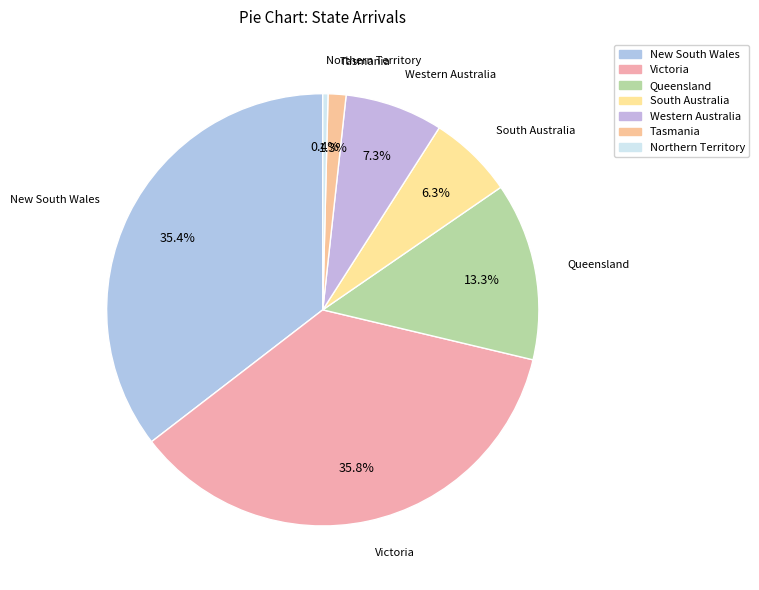

To the nearest percent, what is the difference between the Victoria and Northern Territory slice percentages?

35%